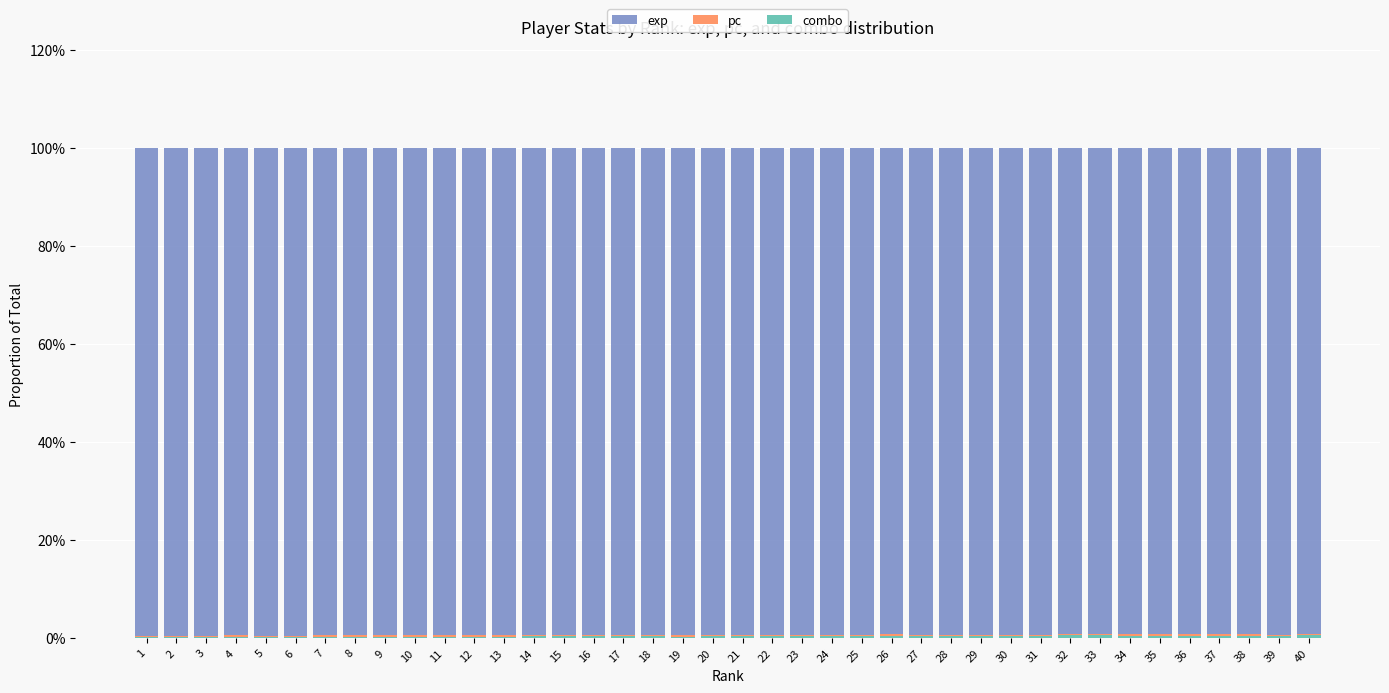

The combo series shows 0.0 at 7. True or false?

True